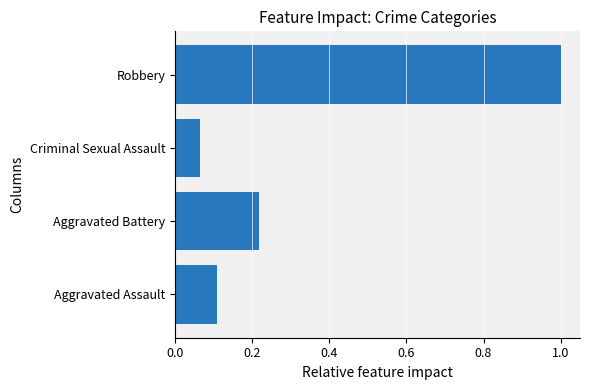

Between Criminal Sexual Assault and Robbery, which is larger?

Robbery